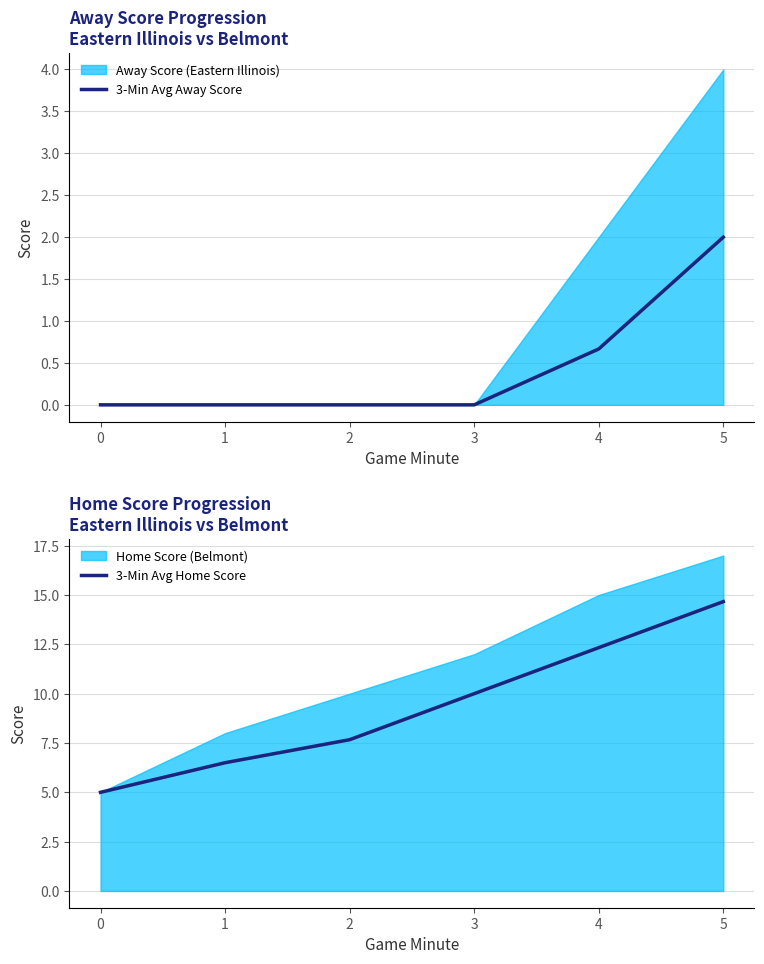

What is the maximum value for 3-Min Avg Away Score?

2.0